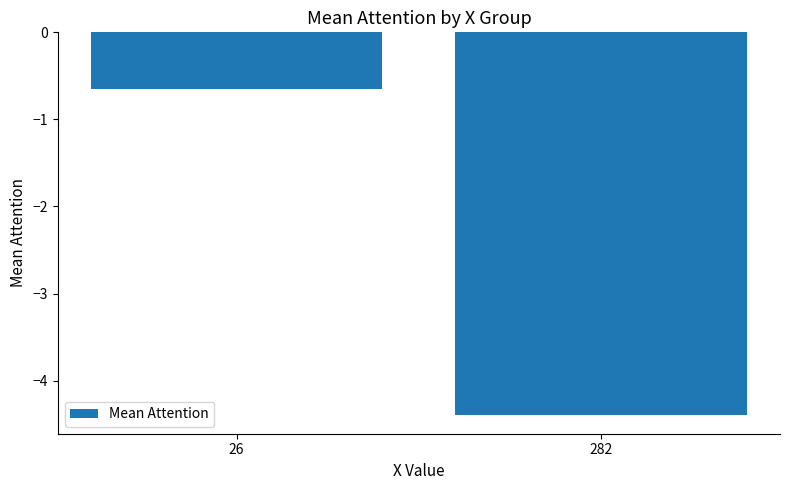

What is the smallest value displayed?

-4.4